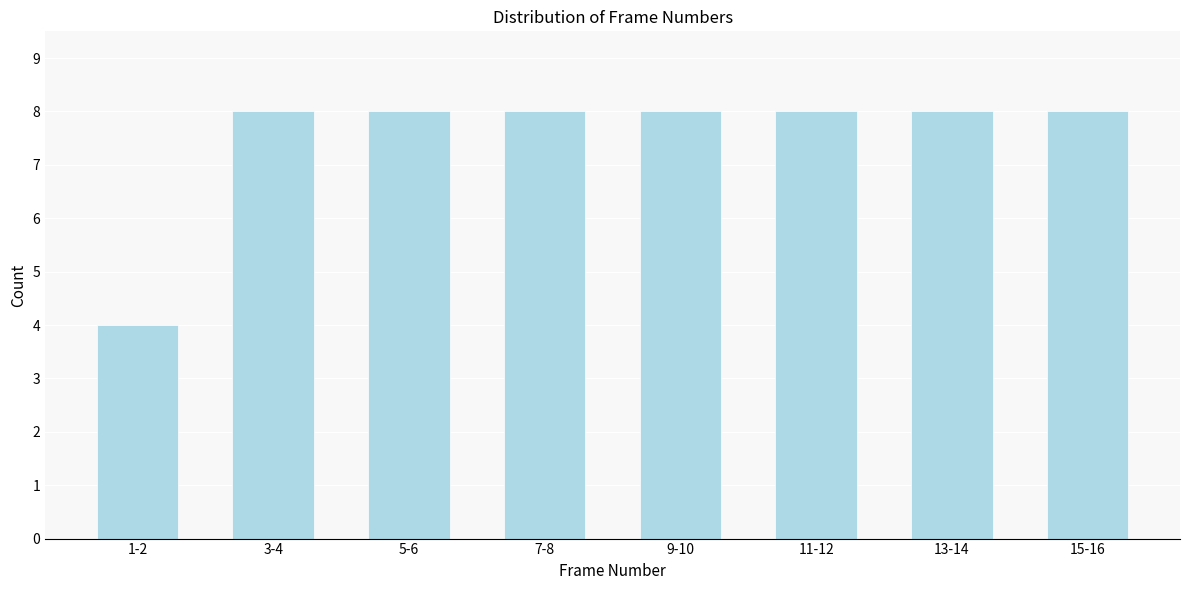

Reading left to right, extract all data points from this chart.

1-2=4	3-4=8	5-6=8	7-8=8	9-10=8	11-12=8	13-14=8	15-16=8